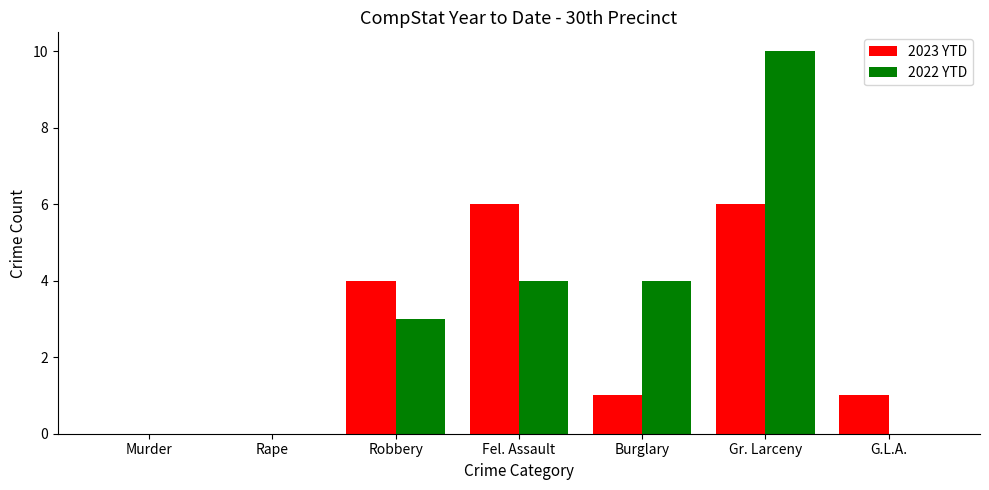

Reading left to right, what are all the values shown in this chart?

2023 YTD: 0	0	4	6	1	6	1
2022 YTD: 0	0	3	4	4	10	0